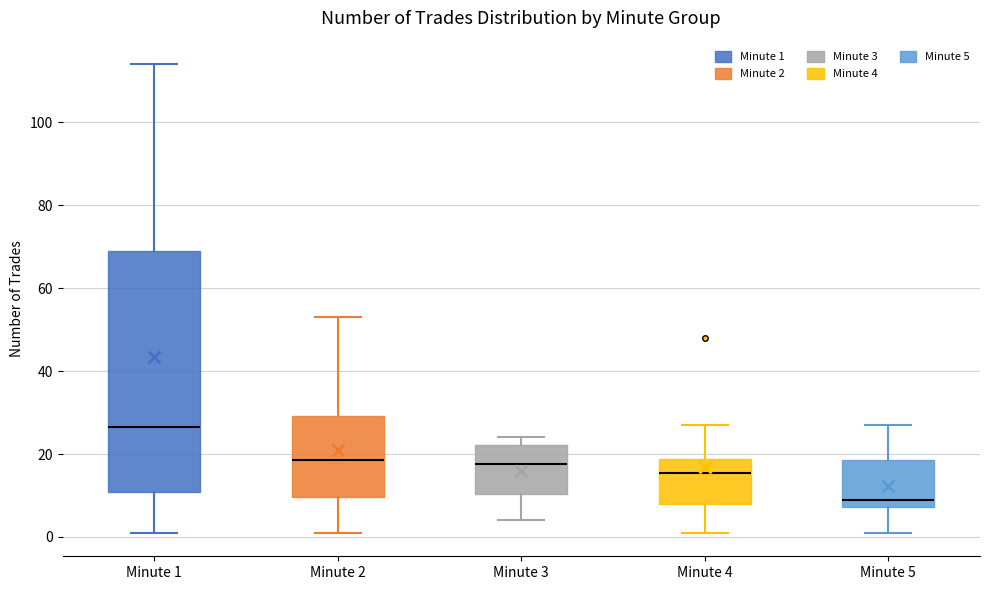

Reading left to right, read every box against the y-axis: the position of its median line, the range the box covers, and the ends of its whiskers. The values are not printed on the chart, so give them approximately, as read against the axis.

Minute 1: median 26, box 10 to 70, whiskers 2 to 114
Minute 2: median 18, box 10 to 30, whiskers 2 to 54
Minute 3: median 18, box 10 to 22, whiskers 4 to 24
Minute 4: median 16, box 8 to 18, whiskers 2 to 28
Minute 5: median 10, box 8 to 18, whiskers 2 to 28